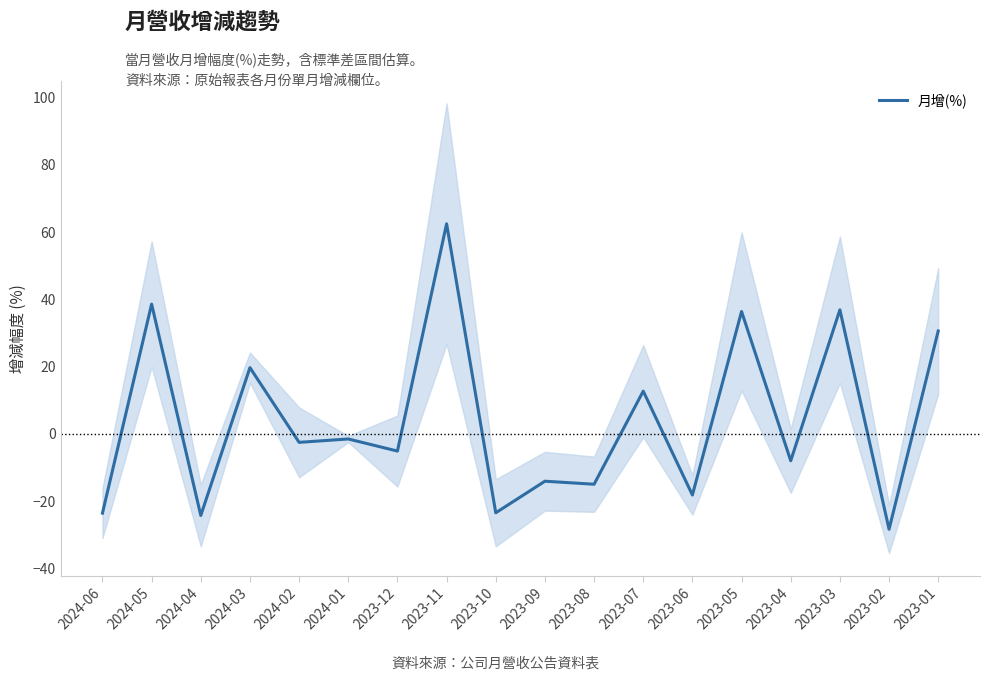

What position from the left is 2024-05?

2